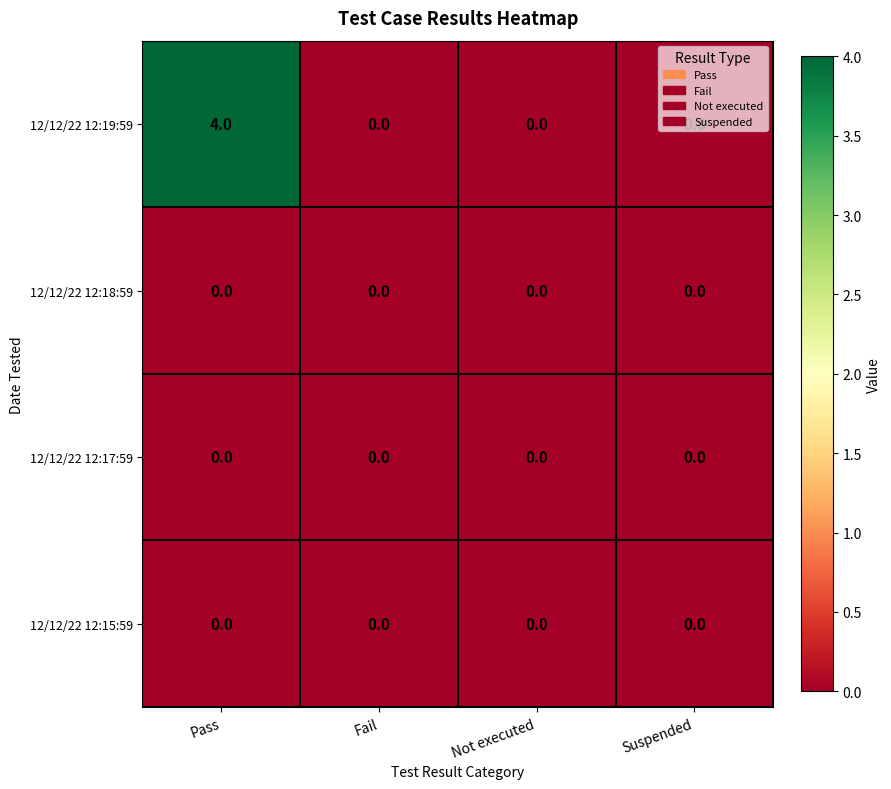

Which category has the highest value in the 12/12/22 12:19:59 series?

Pass